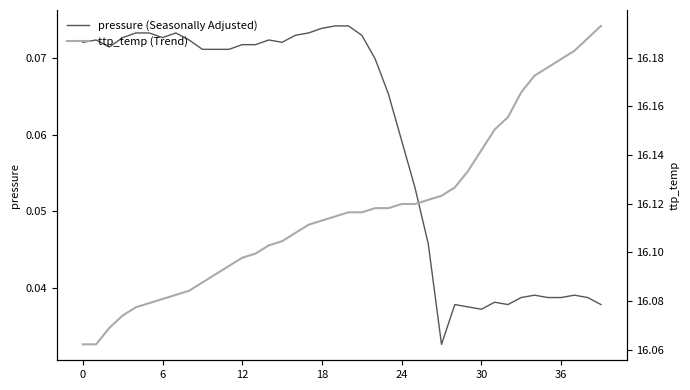

List the series in order of their peak value, highest first.

ttp_temp (Trend), pressure (Seasonally Adjusted)